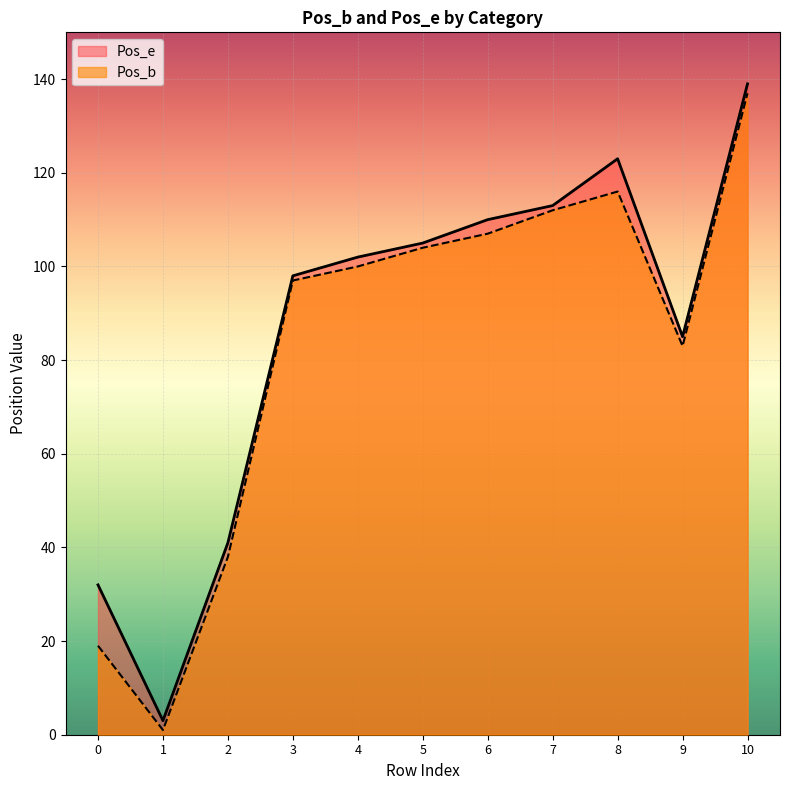

The Pos_b series shows 196 at 7. True or false?

False